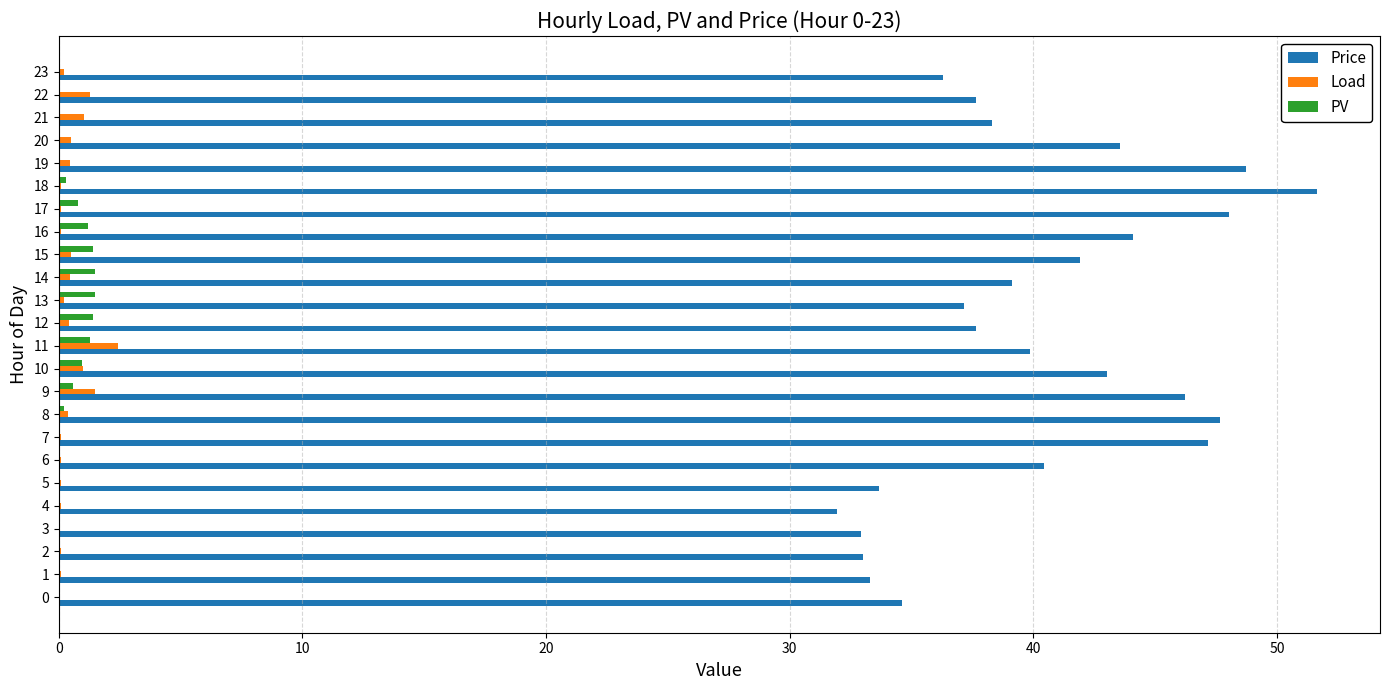

How many series are shown in this chart?

3